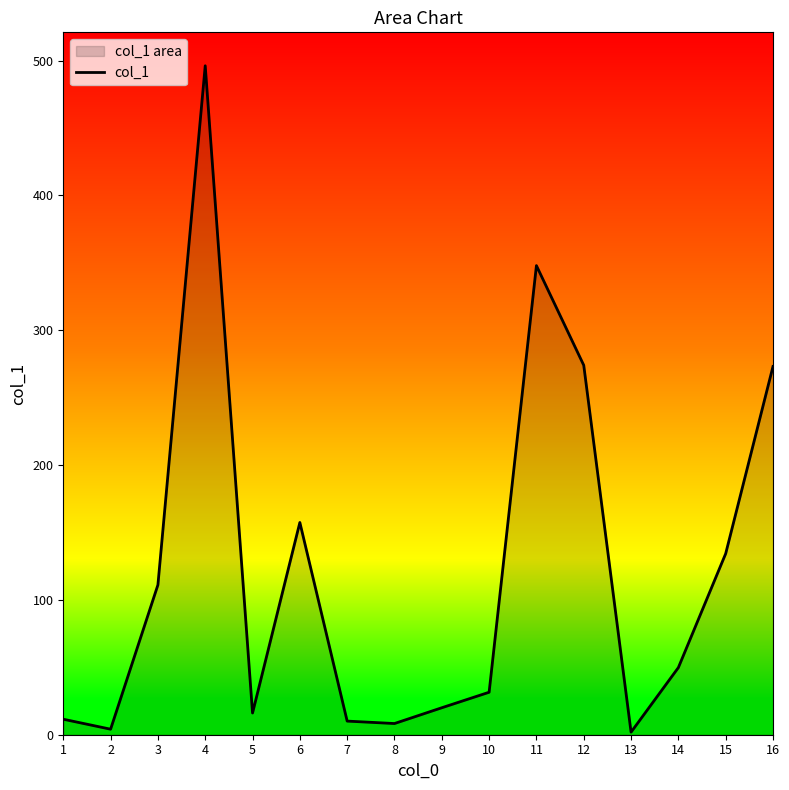

What is the change in value from 13 to 14?

+47.9